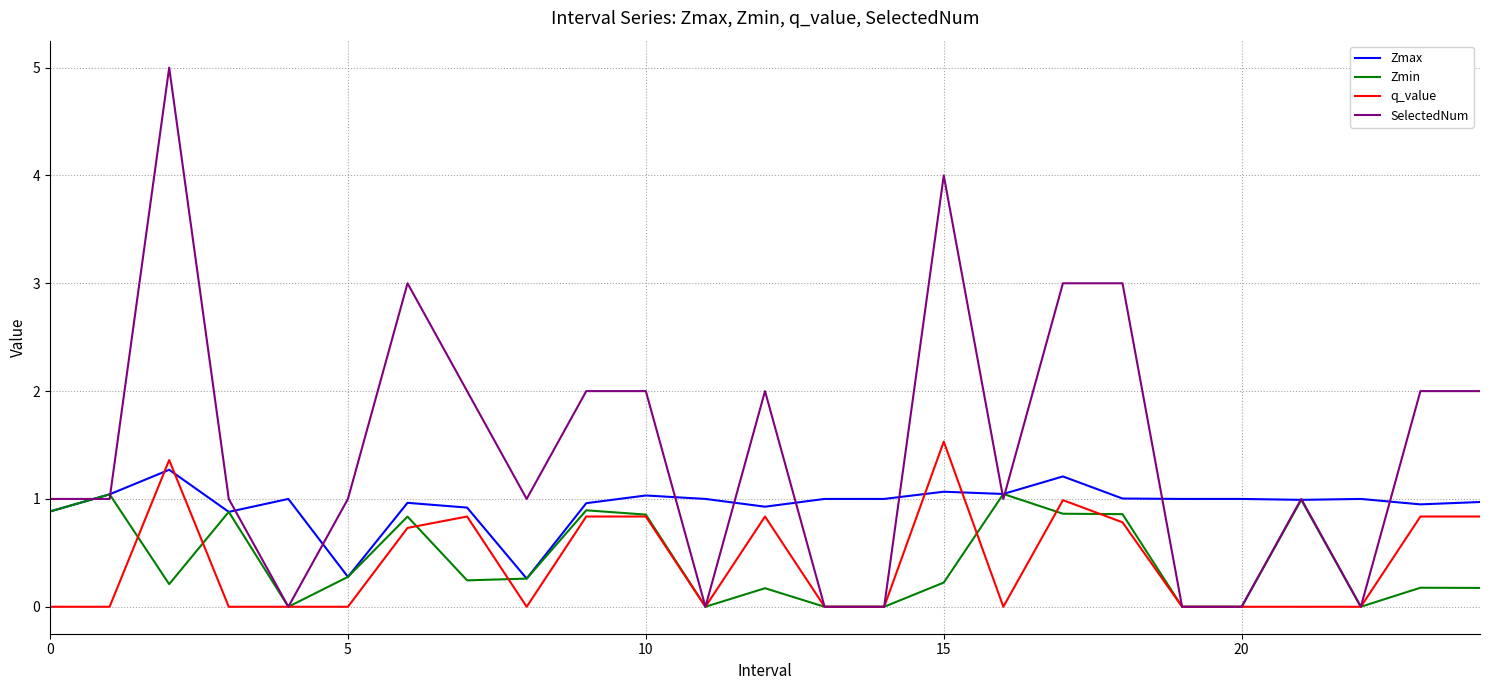

Which series has the largest range (max minus min)?

SelectedNum